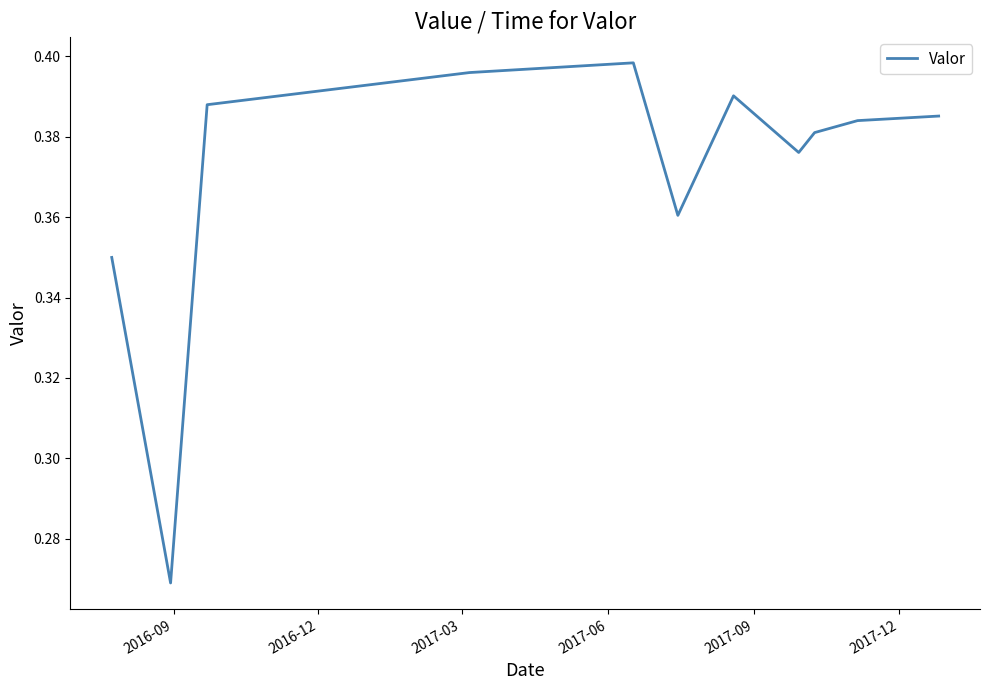

How many lines are shown in the chart?

1